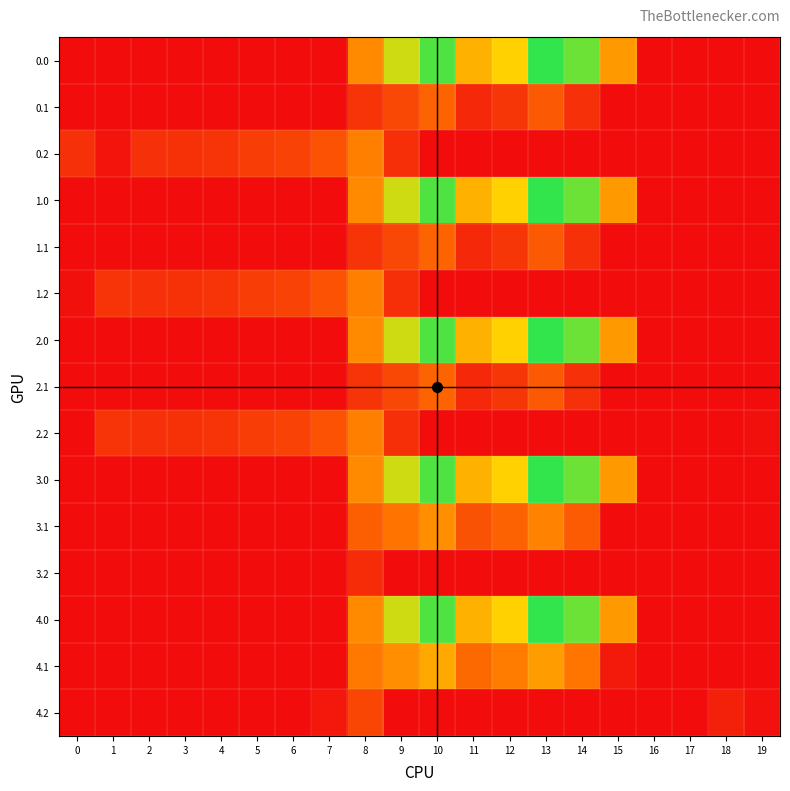

What is the difference between the second highest and minimum values in the 4.0 series?

916.2